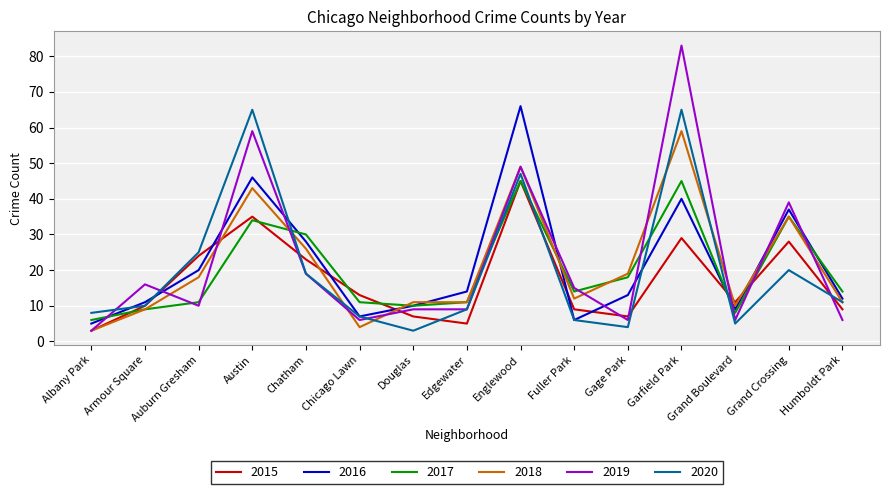

After their last crossing, which series has the higher values: 2016 or 2015?

2016